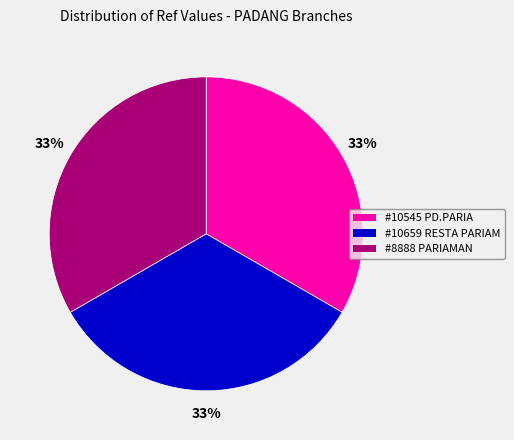

To the nearest percent, what is the average slice percentage?

33%